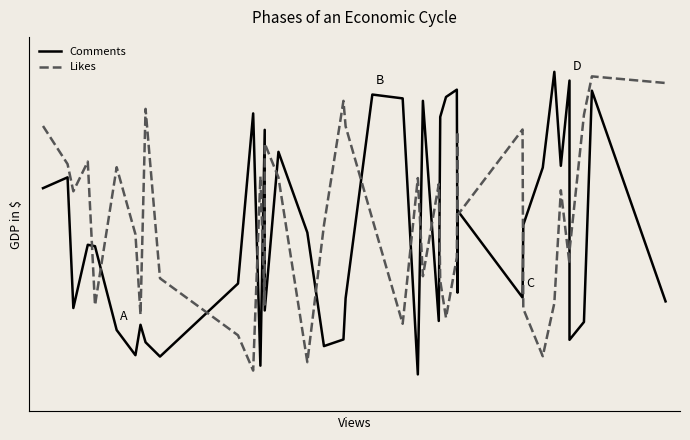

Count the number of categories in the chart.

40